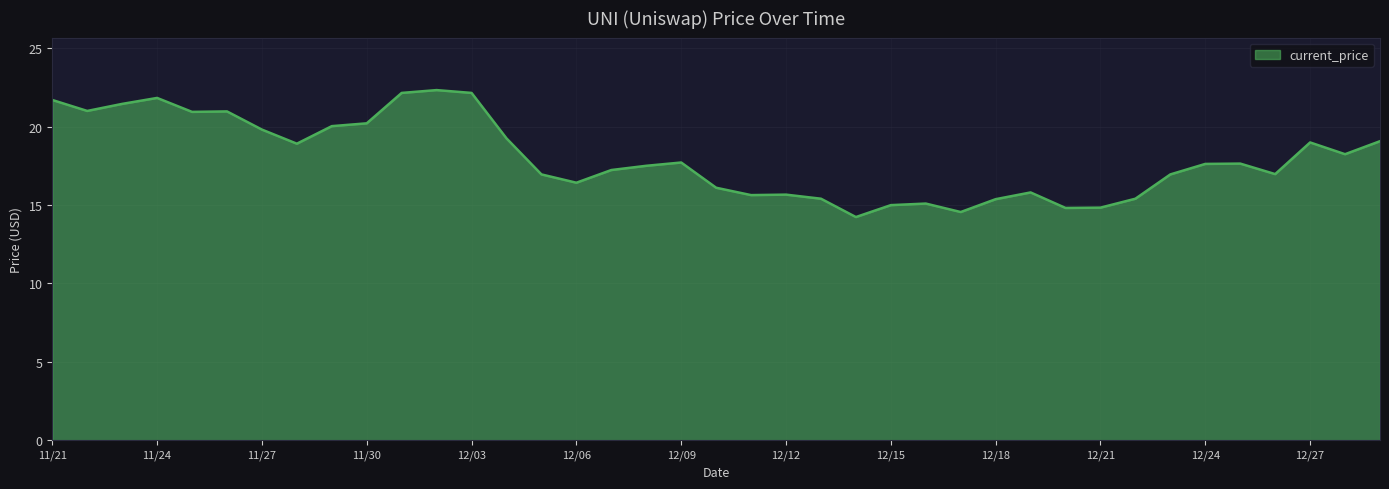

What is the minimum value shown in the chart?

14.2